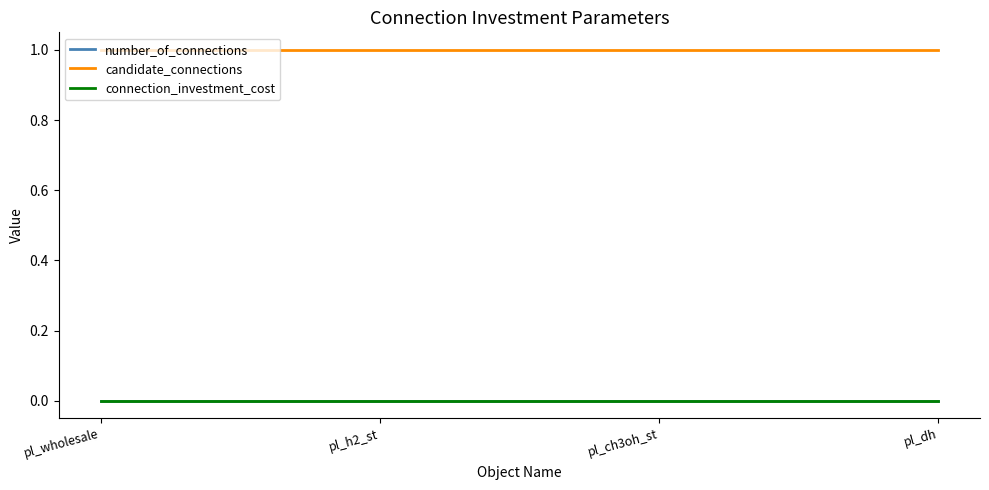

Rank the categories by connection_investment_cost value from lowest to highest.

pl_wholesale, pl_h2_st, pl_ch3oh_st, pl_dh